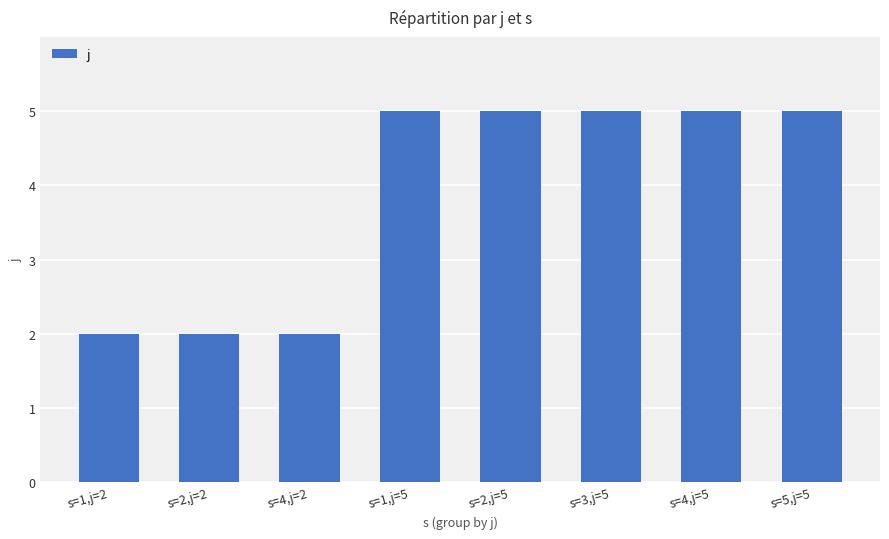

Approximately how many times larger is the value at s=1,j=2 compared to s=3,j=5?

0.4